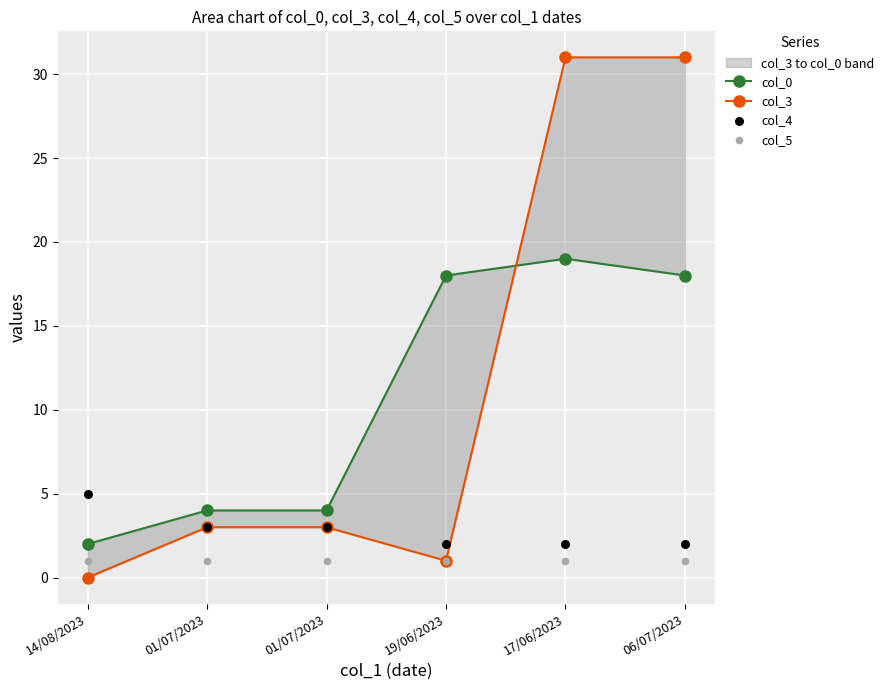

At how many categories does at least one series exceed 18?

2